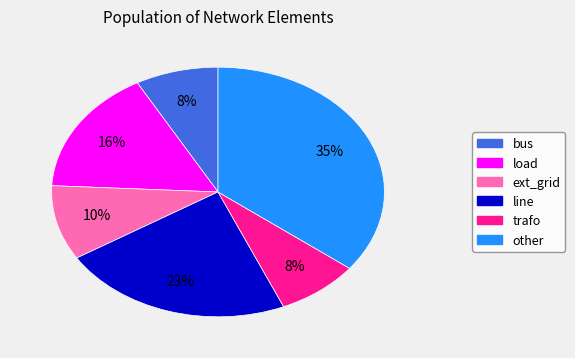

To the nearest percent, what is the difference between the largest and smallest slice percentages?

27%